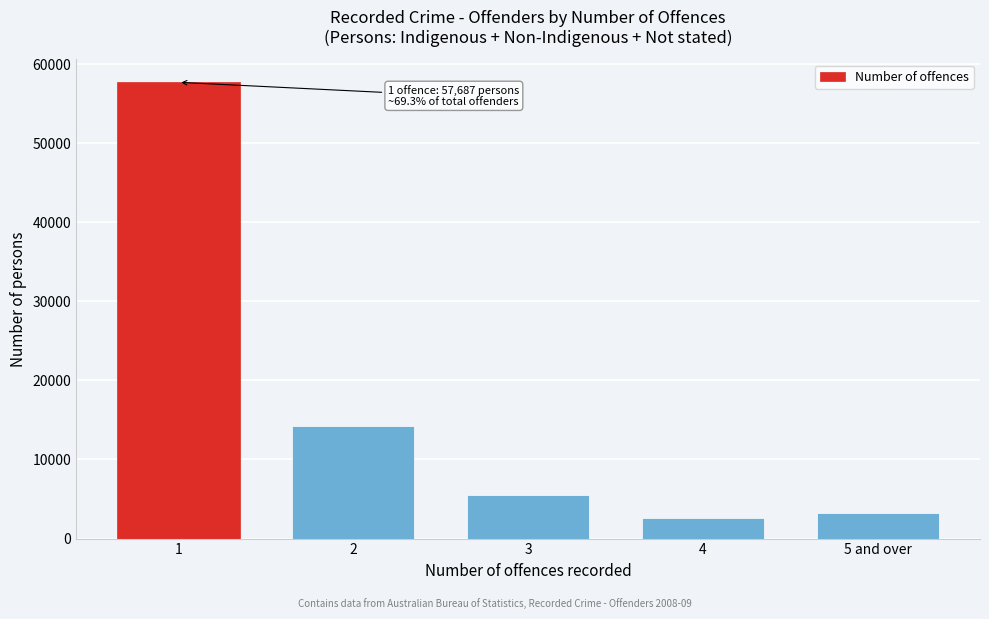

Reading right to left, what are all the values shown in this chart?

5 and over=3265	4=2633	3=5487	2=14217	1=57687